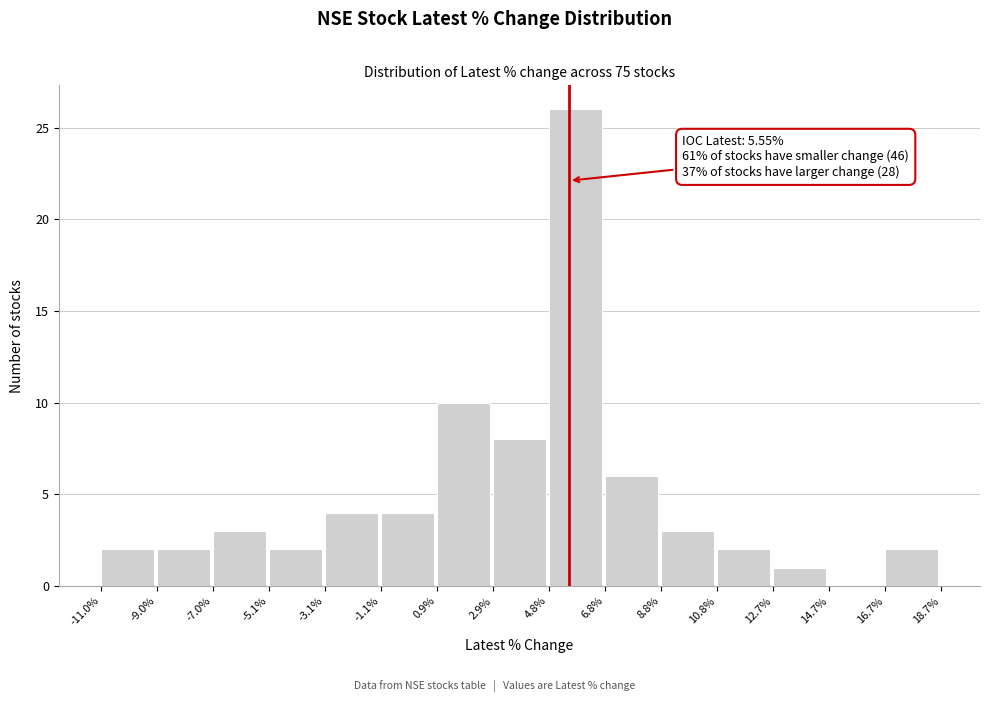

Which range on the x-axis has the tallest bar?

4.8% to 6.8%